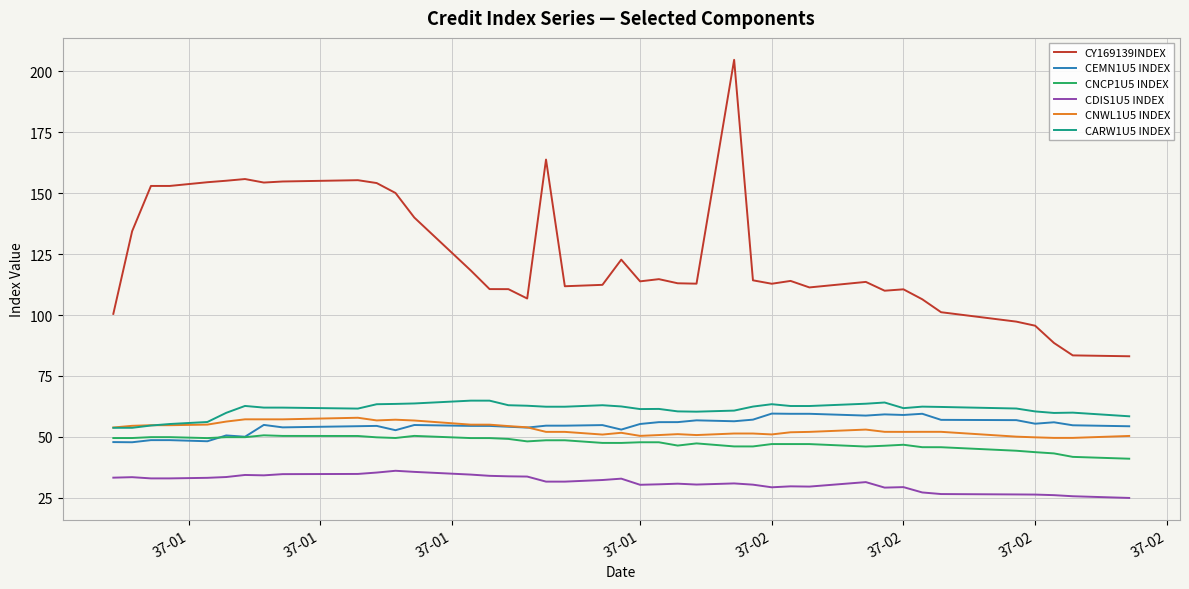

What is the maximum value for CEMN1U5 INDEX?

59.6